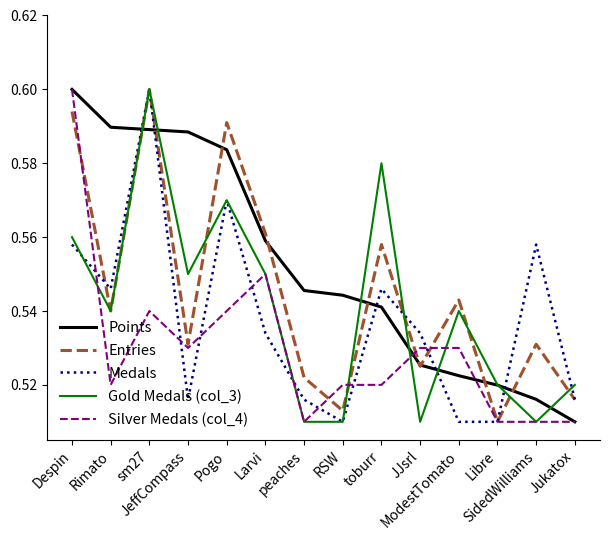

True or false: Medals has a value of 0.3 at Jukatox.

False